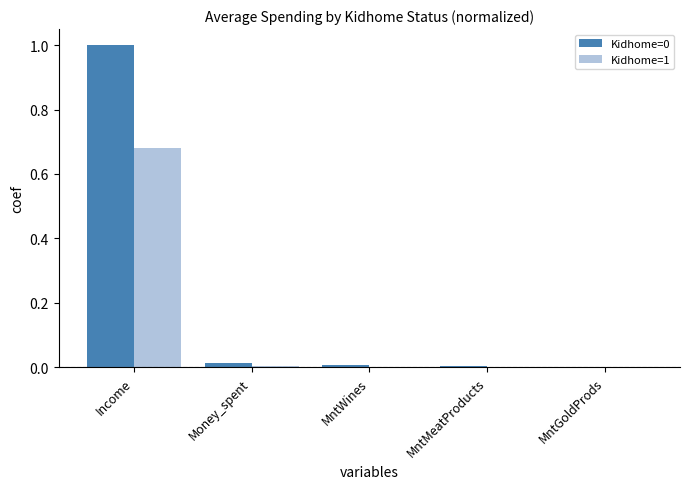

What is the average value of the Kidhome=1 series?

0.1